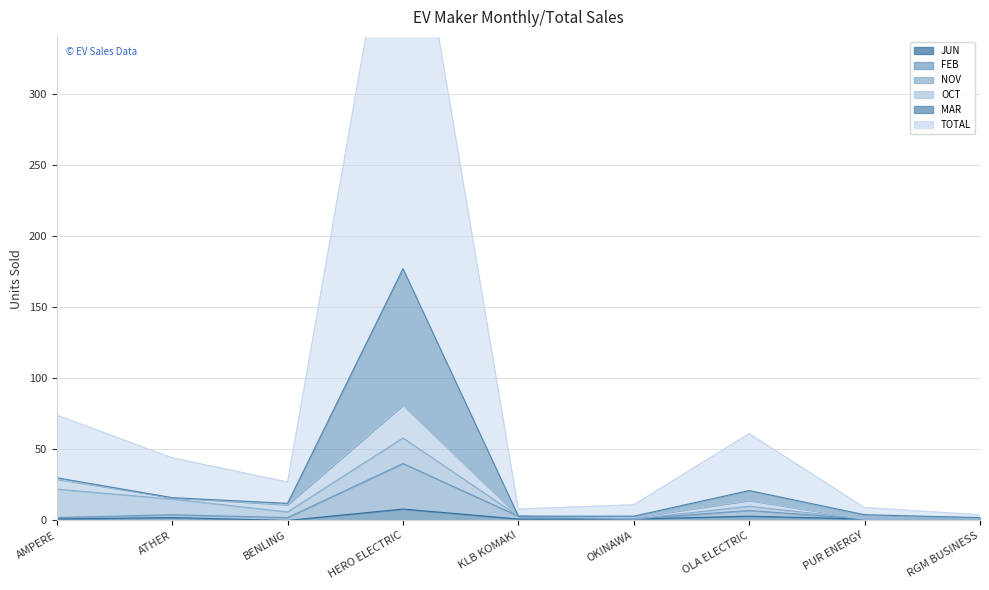

Read the TOTAL value at ATHER, to the nearest 50.

50